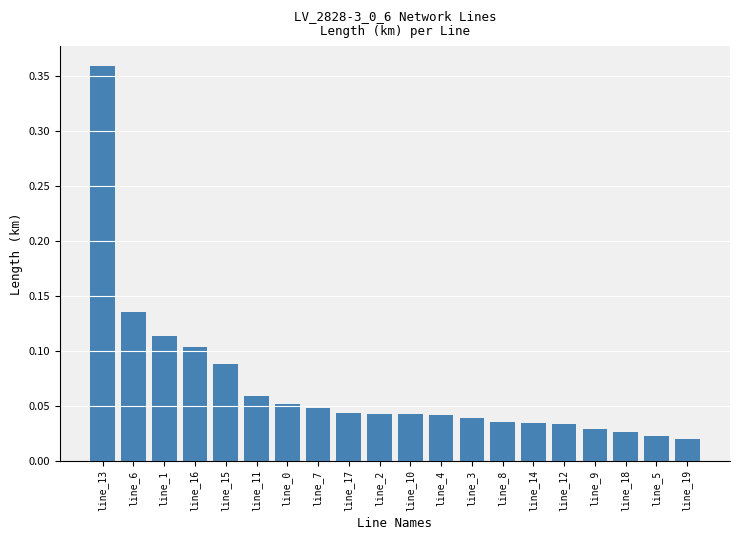

What is the difference between the maximum and second lowest values?

0.3